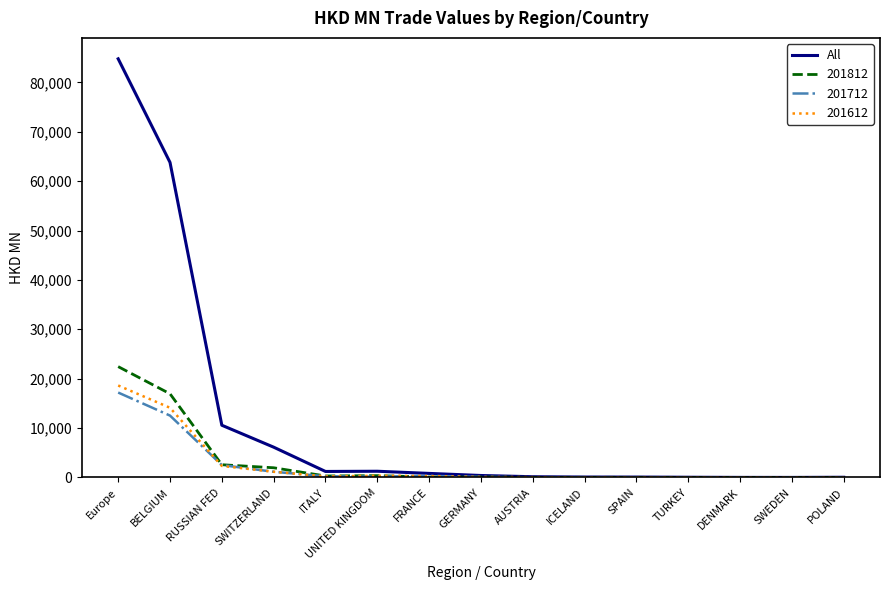

Which label corresponds to the largest value in the chart?

Europe